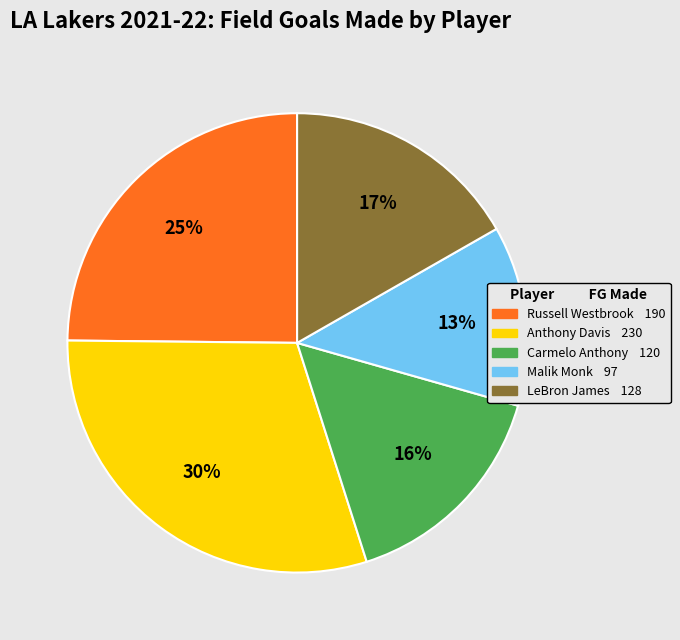

Combined, do Malik Monk and Russell Westbrook account for over 50%?

No